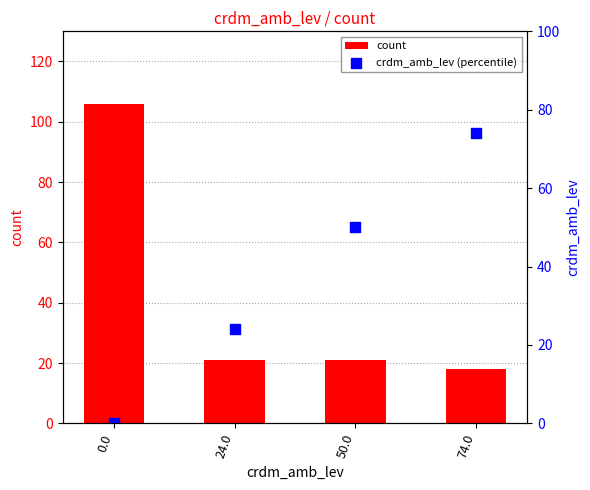

Which series contains the lowest Y value?

crdm_amb_lev (percentile)